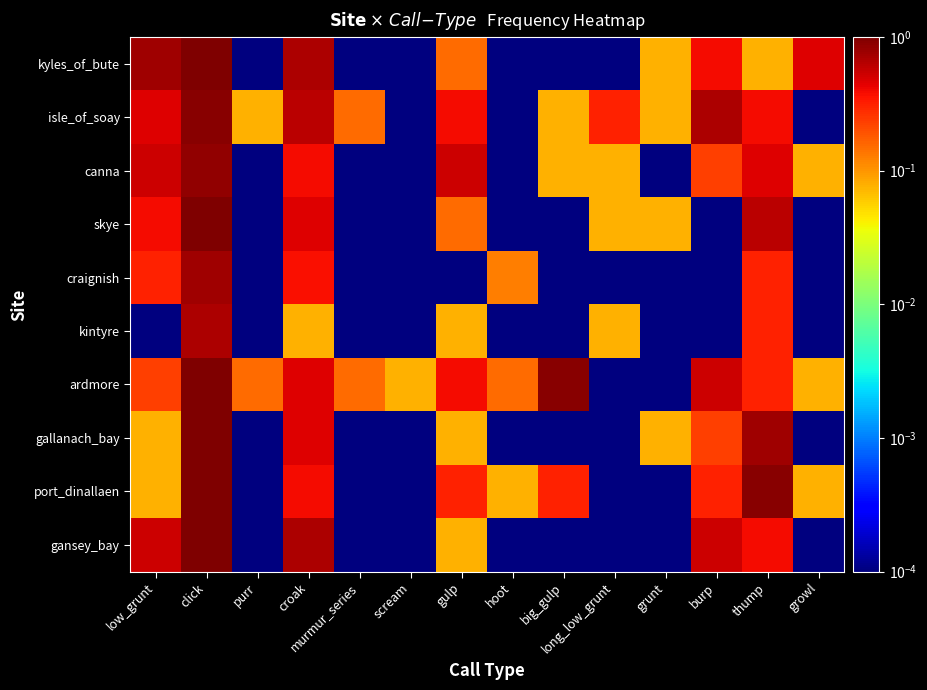

Reading right to left, transcribe all the data shown in this chart.

kyles_of_bute: growl=0.5	thump=0.1	burp=0.4	grunt=0.1	long_low_grunt=0.0	big_gulp=0.0	hoot=0.0	gulp=0.2	scream=0.0	murmur_series=0.0	croak=0.7	purr=0.0	click=1.0	low_grunt=0.8
isle_of_soay: growl=0.0	thump=0.4	burp=0.7	grunt=0.1	long_low_grunt=0.3	big_gulp=0.1	hoot=0.0	gulp=0.4	scream=0.0	murmur_series=0.2	croak=0.6	purr=0.1	click=0.9	low_grunt=0.5
canna: growl=0.1	thump=0.5	burp=0.2	grunt=0.0	long_low_grunt=0.1	big_gulp=0.1	hoot=0.0	gulp=0.5	scream=0.0	murmur_series=0.0	croak=0.4	purr=0.0	click=0.8	low_grunt=0.5
skye: growl=0.0	thump=0.6	burp=0.0	grunt=0.1	long_low_grunt=0.1	big_gulp=0.0	hoot=0.0	gulp=0.2	scream=0.0	murmur_series=0.0	croak=0.5	purr=0.0	click=1.0	low_grunt=0.4
craignish: growl=0.0	thump=0.3	burp=0.0	grunt=0.0	long_low_grunt=0.0	big_gulp=0.0	hoot=0.1	gulp=0.0	scream=0.0	murmur_series=0.0	croak=0.4	purr=0.0	click=0.8	low_grunt=0.3
kintyre: growl=0.0	thump=0.3	burp=0.0	grunt=0.0	long_low_grunt=0.1	big_gulp=0.0	hoot=0.0	gulp=0.1	scream=0.0	murmur_series=0.0	croak=0.1	purr=0.0	click=0.7	low_grunt=0.0
ardmore: growl=0.1	thump=0.3	burp=0.5	grunt=0.0	long_low_grunt=0.0	big_gulp=0.9	hoot=0.2	gulp=0.4	scream=0.1	murmur_series=0.2	croak=0.5	purr=0.2	click=1.0	low_grunt=0.2
gallanach_bay: growl=0.0	thump=0.8	burp=0.2	grunt=0.1	long_low_grunt=0.0	big_gulp=0.0	hoot=0.0	gulp=0.1	scream=0.0	murmur_series=0.0	croak=0.5	purr=0.0	click=1.0	low_grunt=0.1
port_dinallaen: growl=0.1	thump=0.9	burp=0.3	grunt=0.0	long_low_grunt=0.0	big_gulp=0.3	hoot=0.1	gulp=0.3	scream=0.0	murmur_series=0.0	croak=0.4	purr=0.0	click=1.0	low_grunt=0.1
gansey_bay: growl=0.0	thump=0.4	burp=0.5	grunt=0.0	long_low_grunt=0.0	big_gulp=0.0	hoot=0.0	gulp=0.1	scream=0.0	murmur_series=0.0	croak=0.7	purr=0.0	click=1.0	low_grunt=0.5